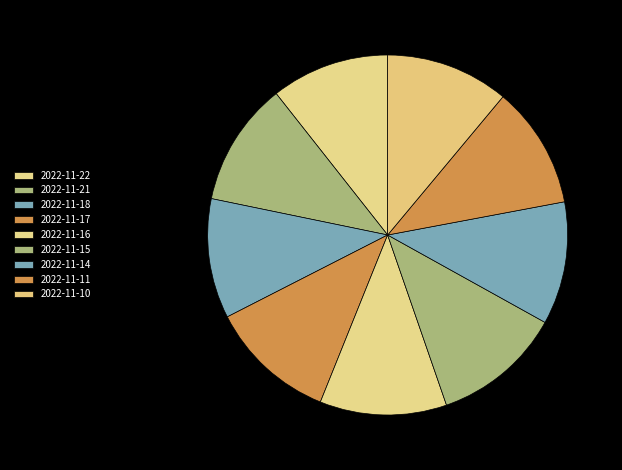

Does 2022-11-15 represent more than half of the total?

No